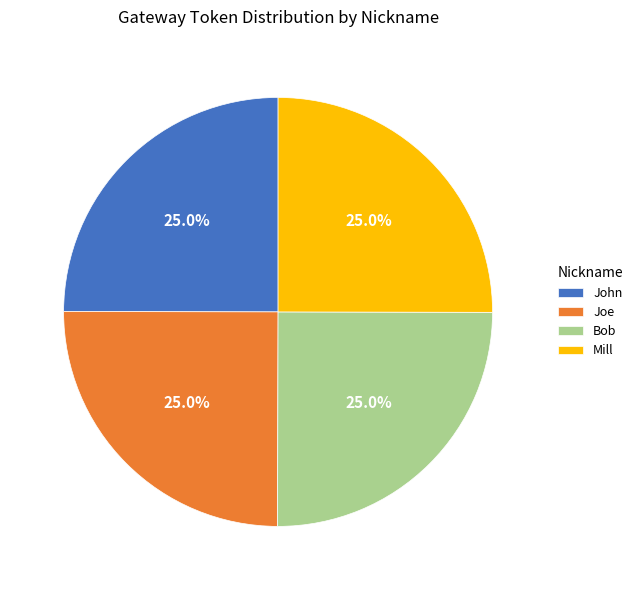

True or false: Mill accounts for 15% of the total.

False